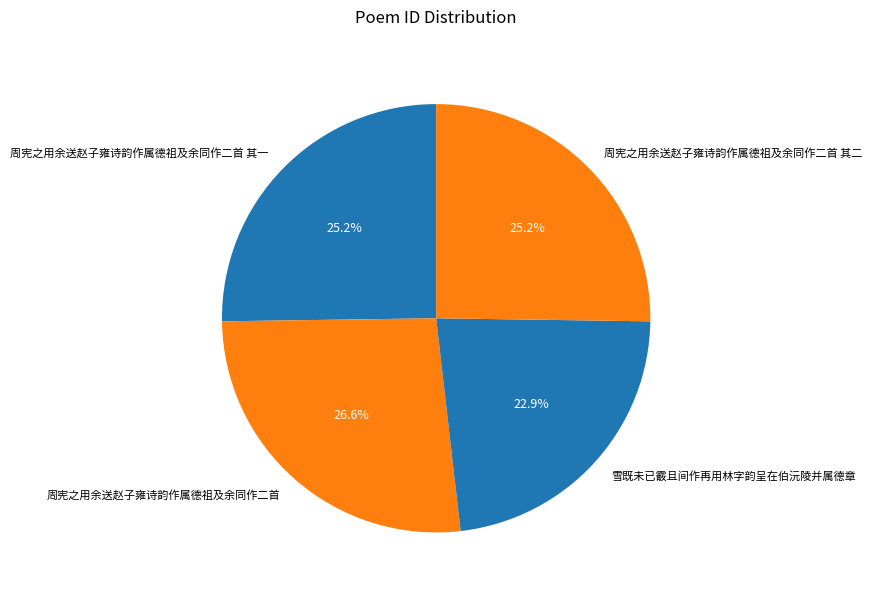

Does 雪既未已霰且间作再用林字韵呈在伯沅陵并属德章 account for over 50% of the chart?

No